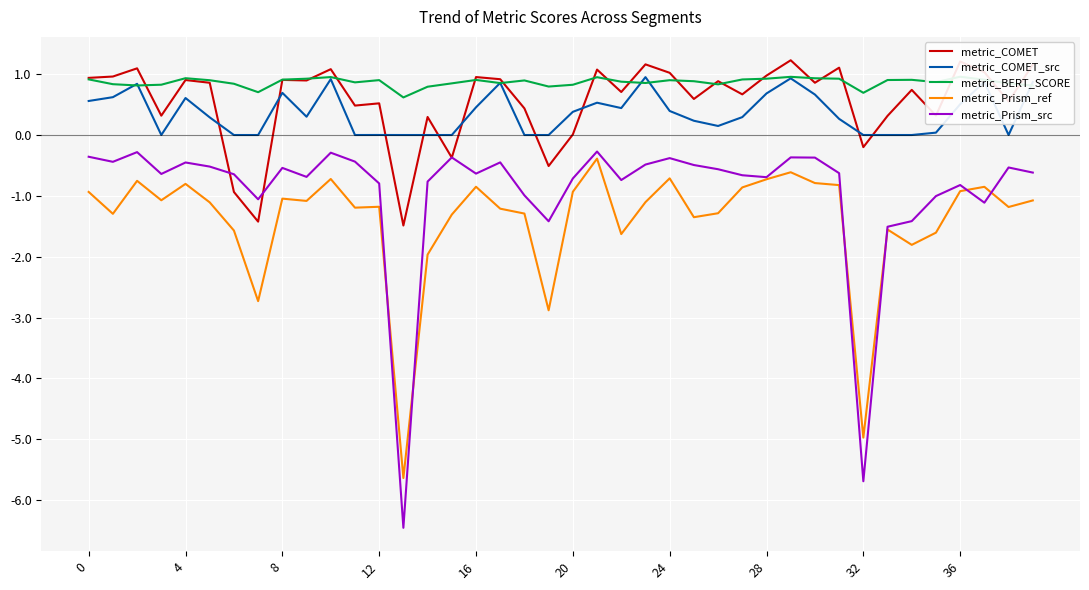

What is the highest value of the metric_COMET series?

1.2